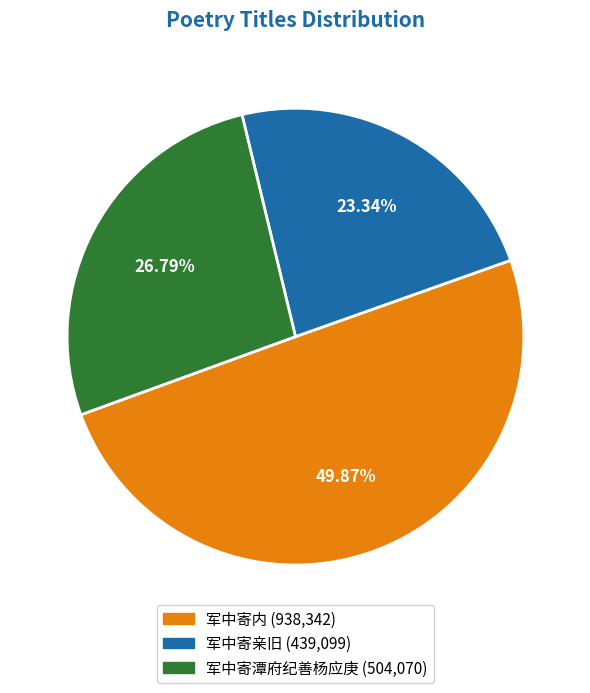

Does any single category account for the majority?

No